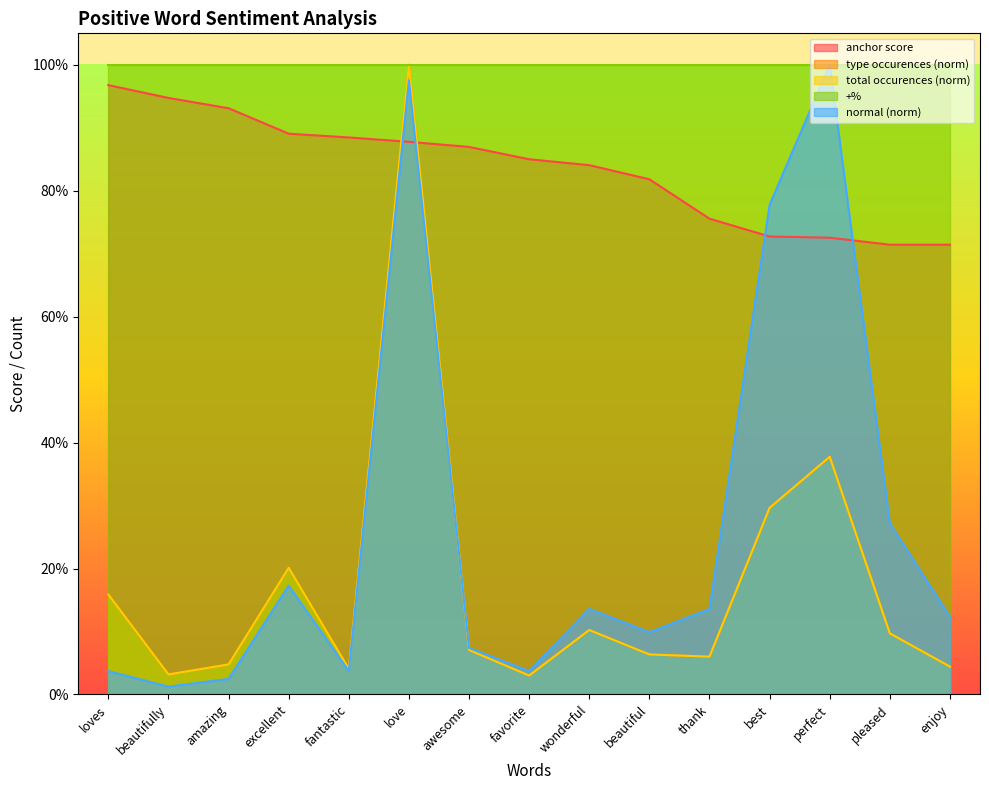

Which series has the largest range (max minus min)?

normal